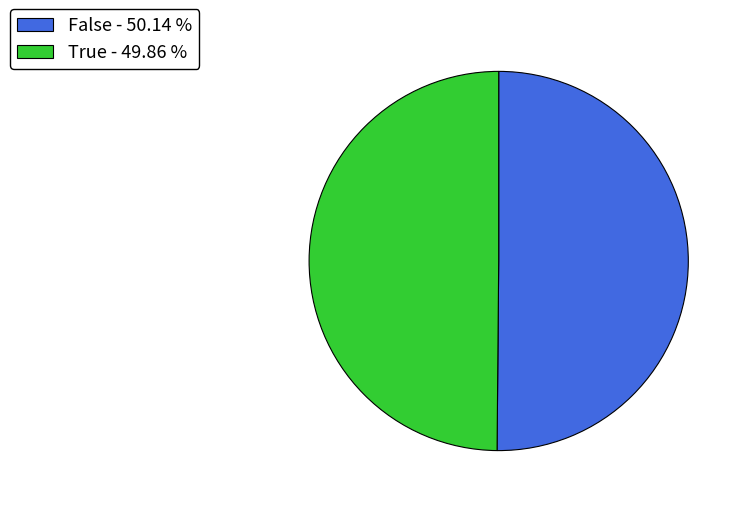

Is the sum of False - 50.14 % and True - 49.86 % greater than half?

Yes